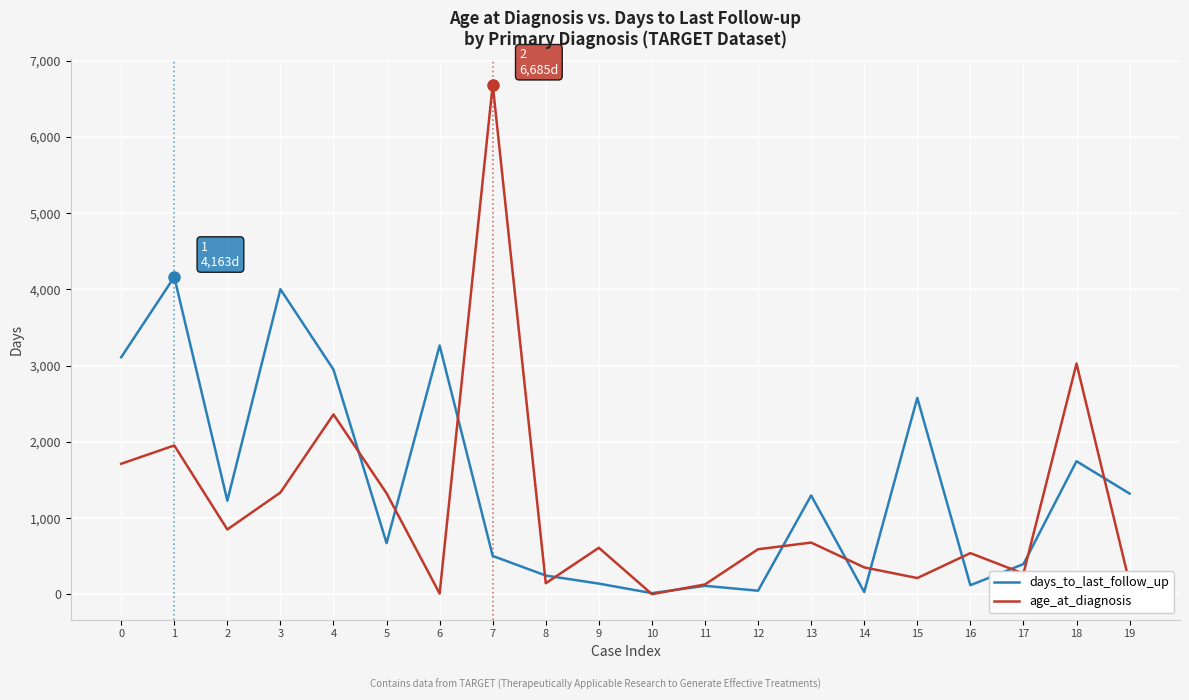

At which category does age_at_diagnosis reach its first local peak?

1